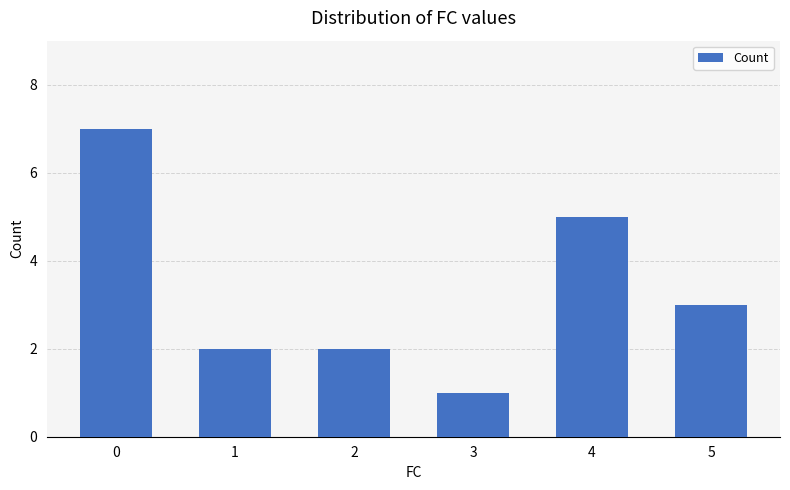

The chart shows a value of 3 at 2. True or false?

False